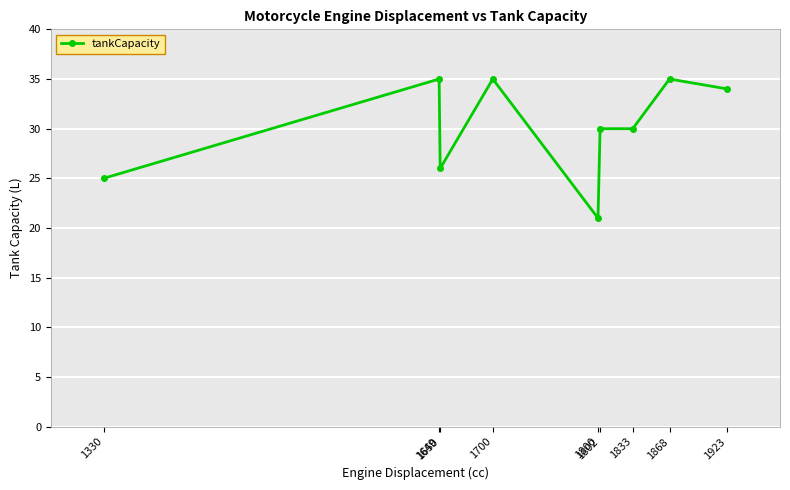

The chart shows a value of 21 at 1800. True or false?

True